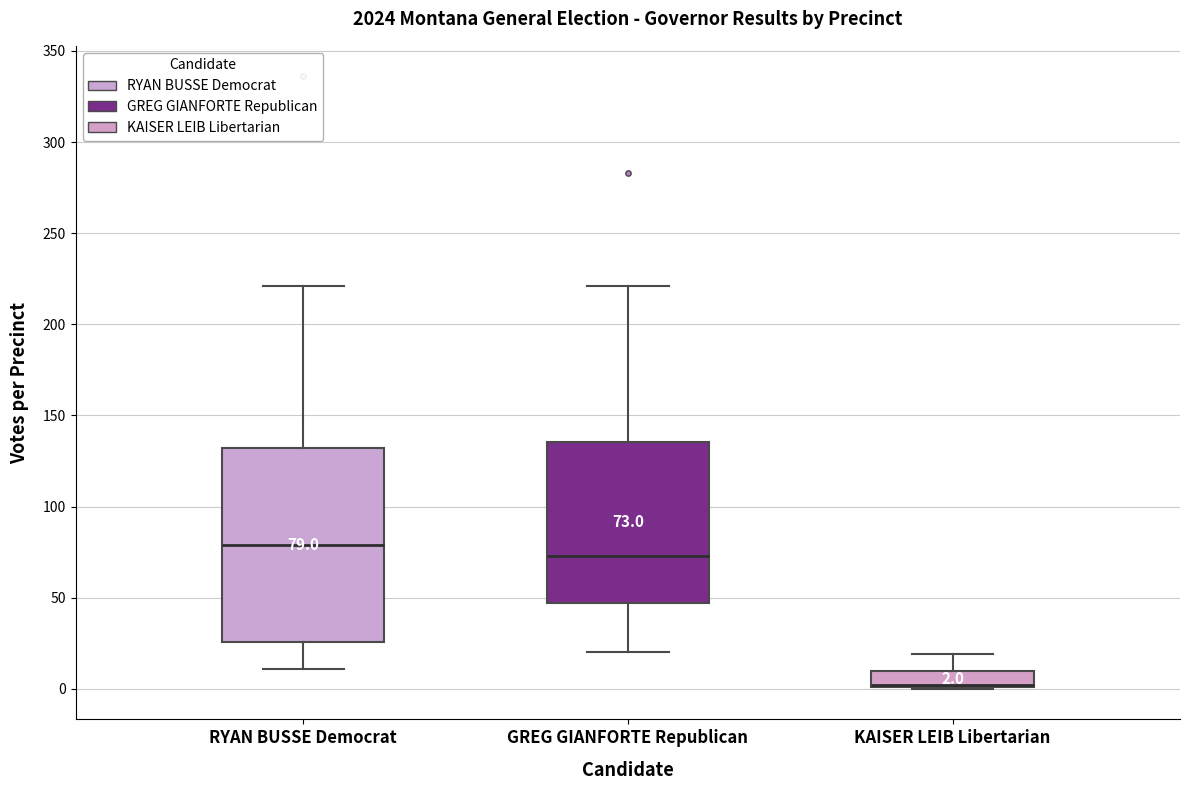

Which box is the tallest, from its lower edge to its upper edge?

RYAN BUSSE Democrat